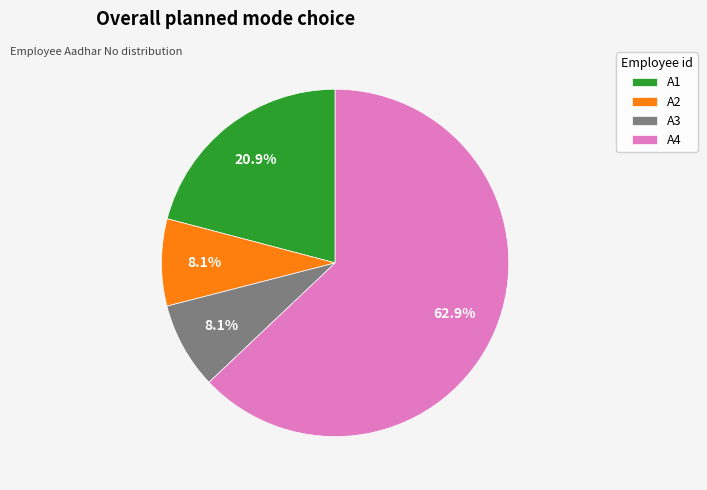

To the nearest percent, what is the average slice percentage?

25%